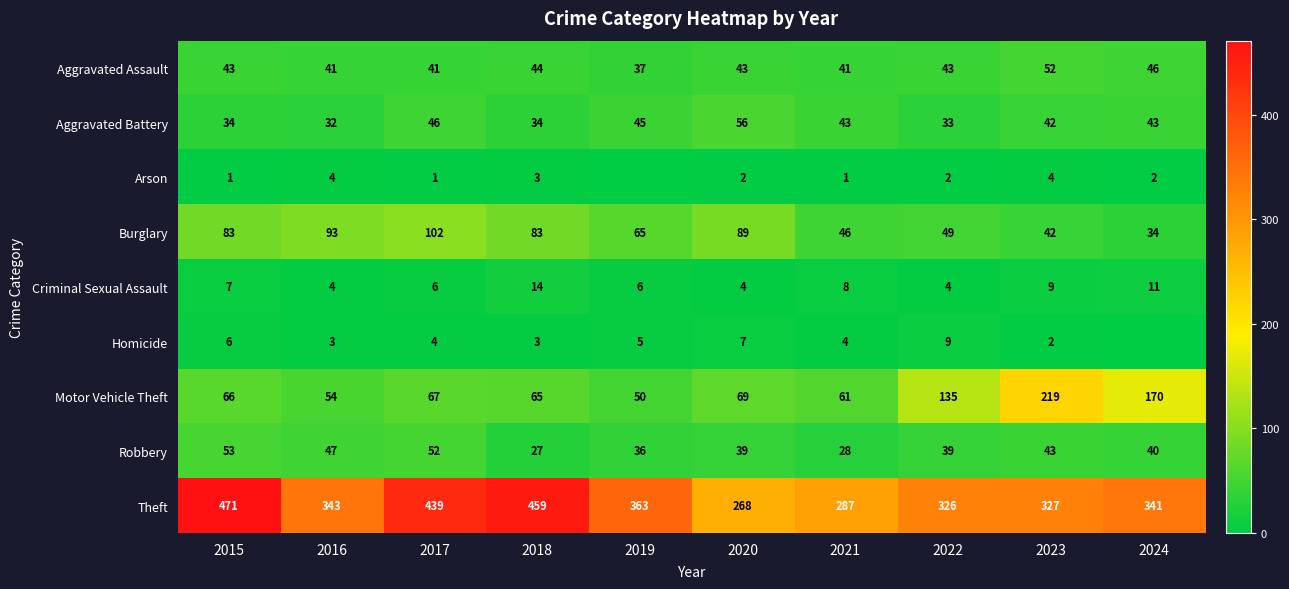

Is it true that Aggravated Assault equals 43 at 2020?

True